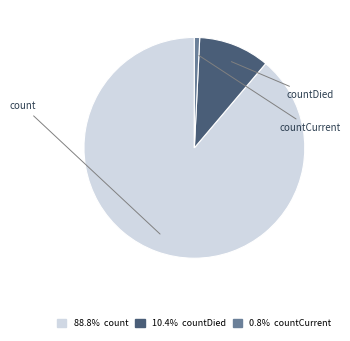

Does count represent more than half of the total?

Yes